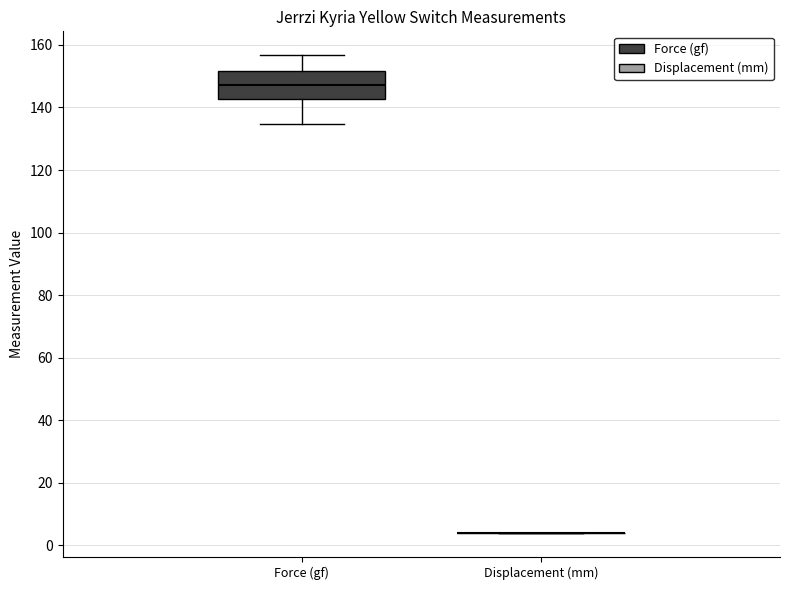

Reading left to right, read every box against the y-axis: the position of its median line, the range the box covers, and the ends of its whiskers. The values are not printed on the chart, so give them approximately, as read against the axis.

Force (gf): median 148, box 142 to 152, whiskers 134 to 156
Displacement (mm): box collapsed to a line at 4, whiskers 4 to 4